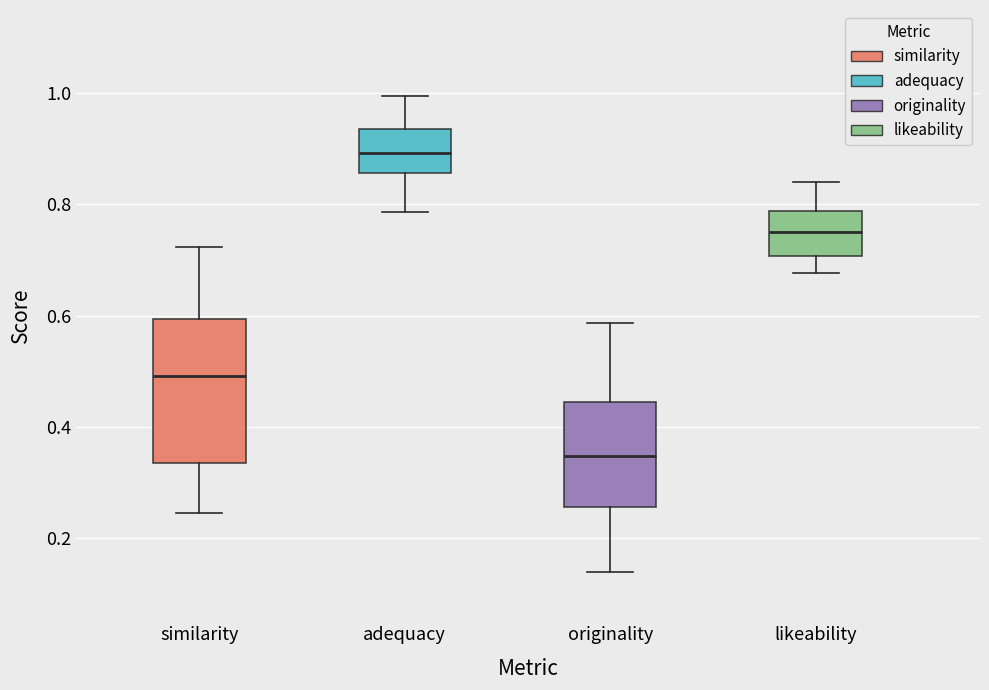

Which box has the lowest median line?

originality